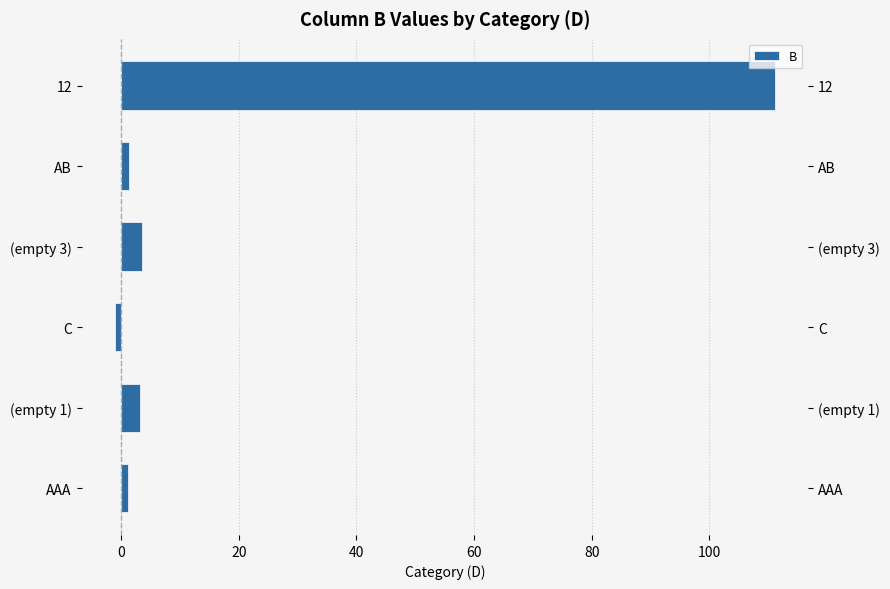

Are the bars horizontal?

Yes